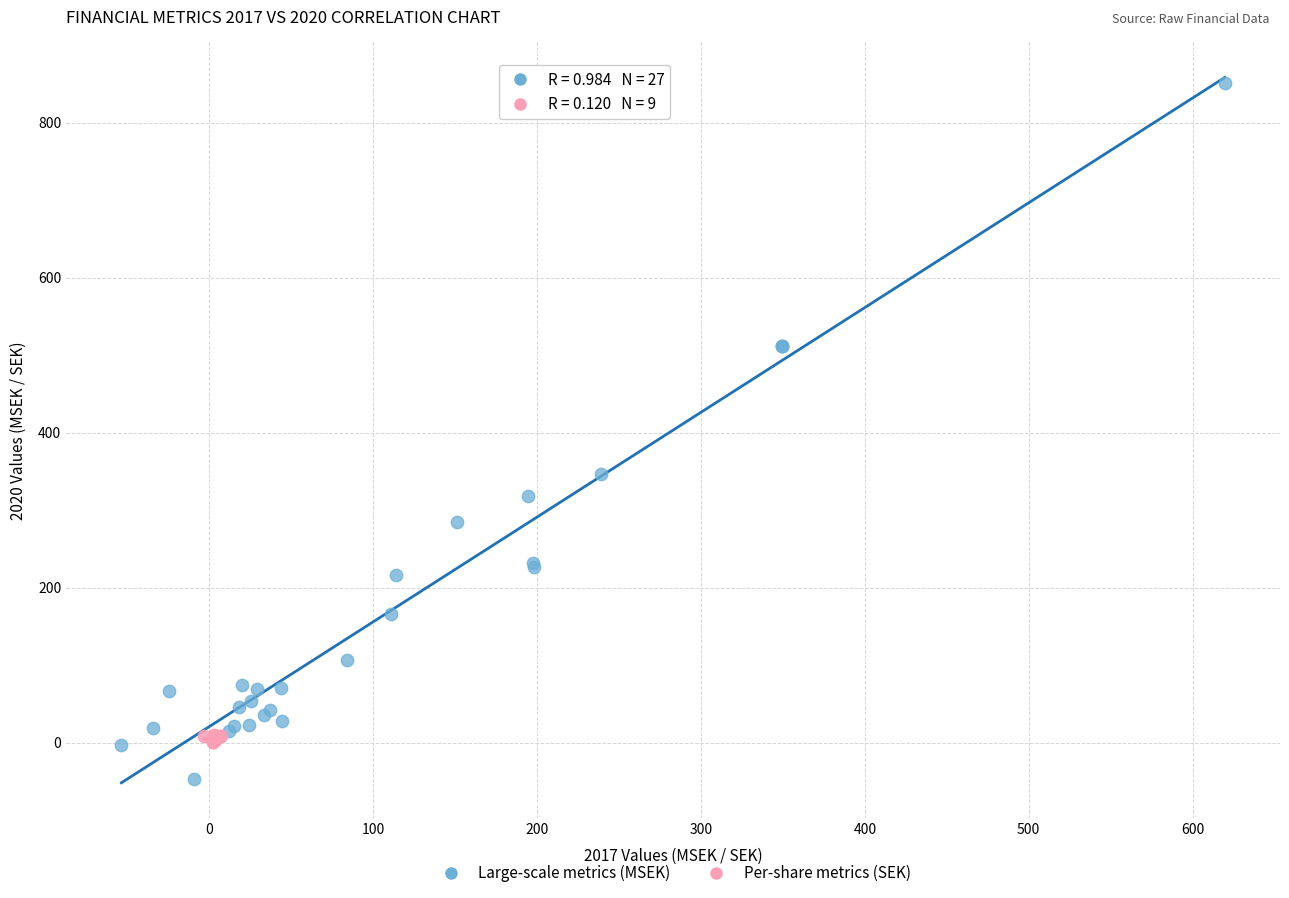

What are all the series names shown in the legend?

Large-scale metrics (MSEK), Per-share metrics (SEK)